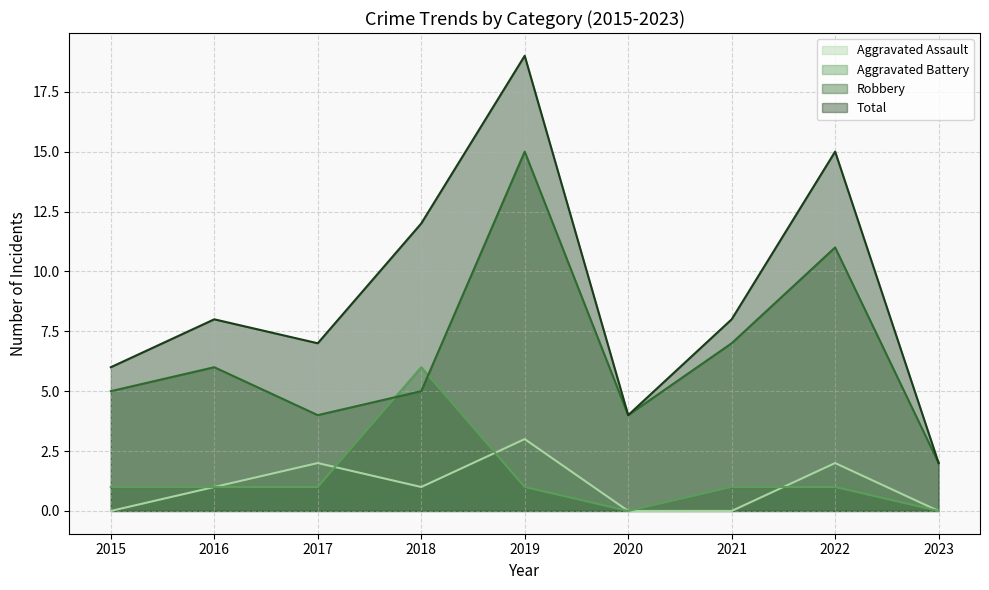

Reading left to right, transcribe all the data shown in this chart.

Aggravated Assault: 0	1	2	1	3	0	0	2	0
Aggravated Battery: 1	1	1	6	1	0	1	1	0
Robbery: 5	6	4	5	15	4	7	11	2
Total: 6	8	7	12	19	4	8	15	2